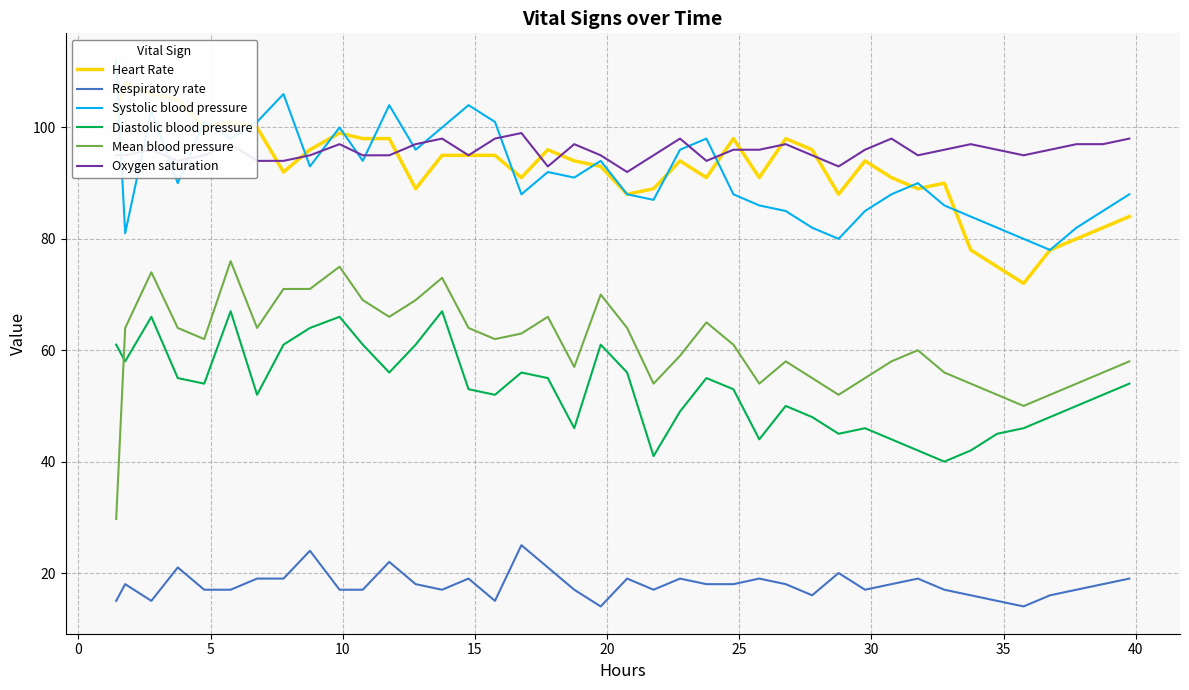

What is the greatest value displayed?

112.0